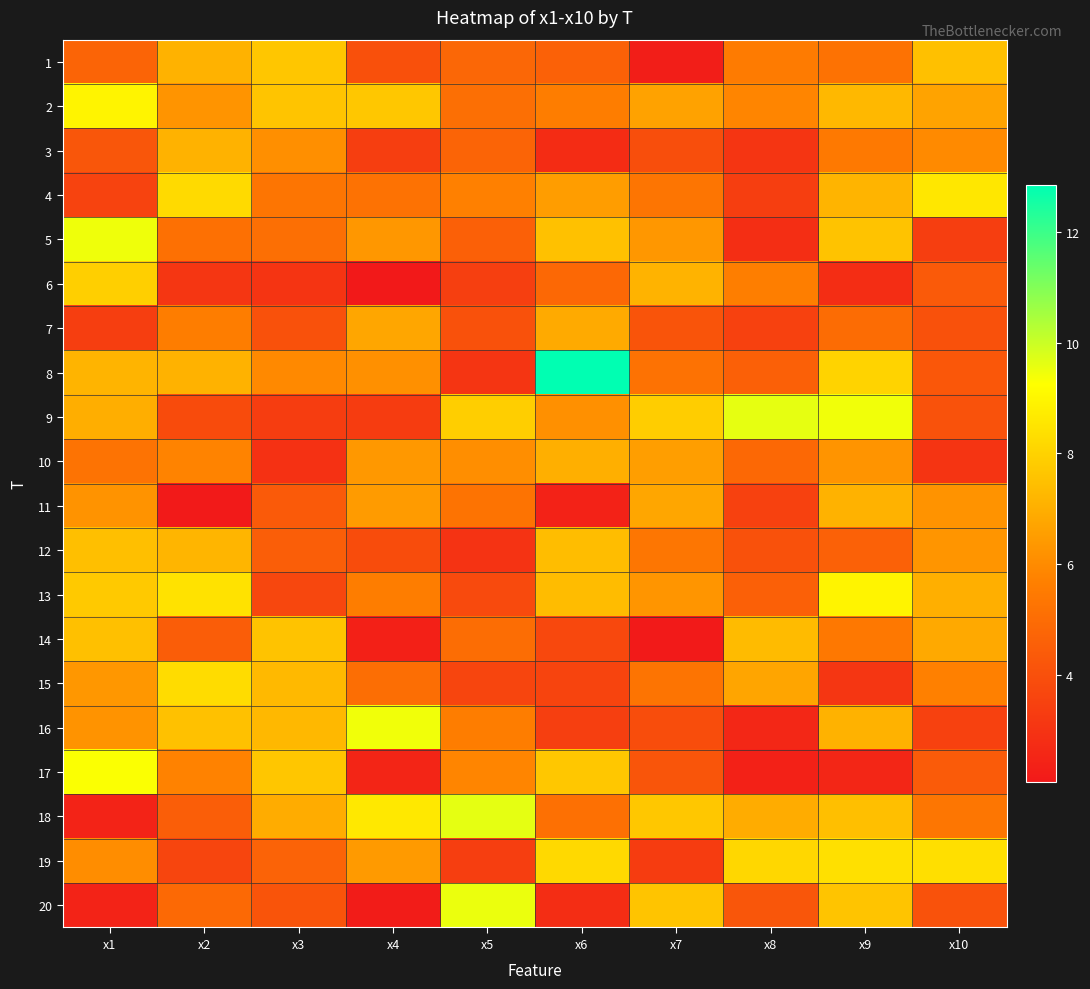

Between x1 and x5, which is larger?

x5